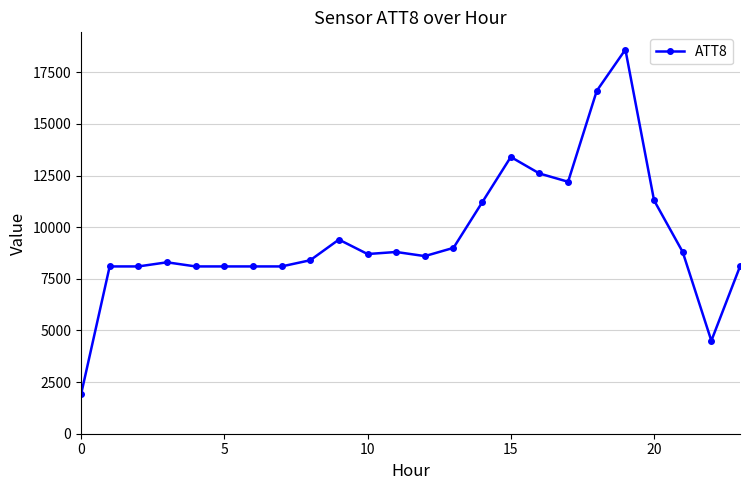

What is the maximum value shown in the chart?

18600